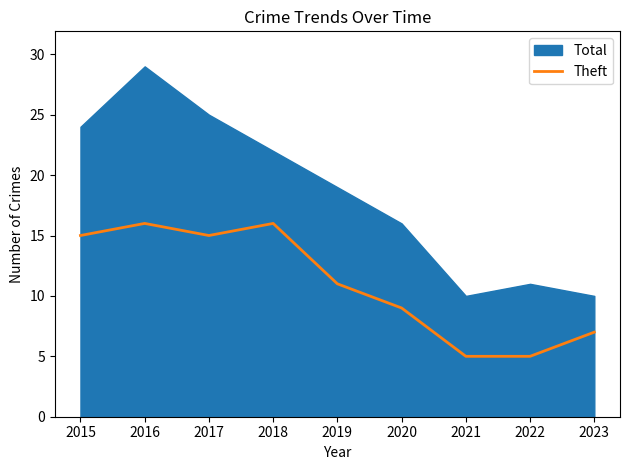

Does the chart have visible grid lines?

No